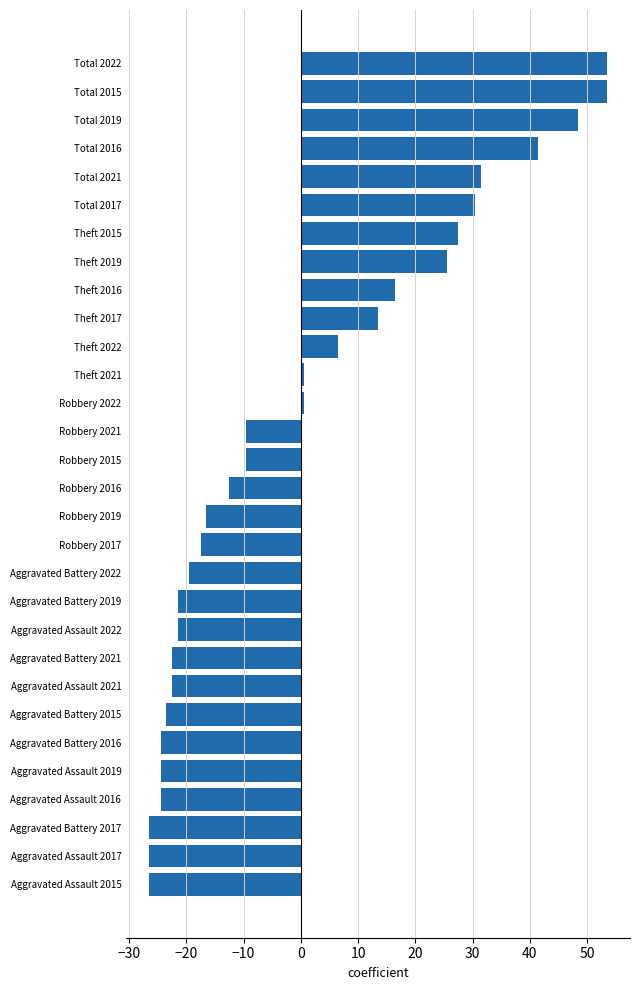

Is it true that the value at Robbery 2019 is -16.5?

True